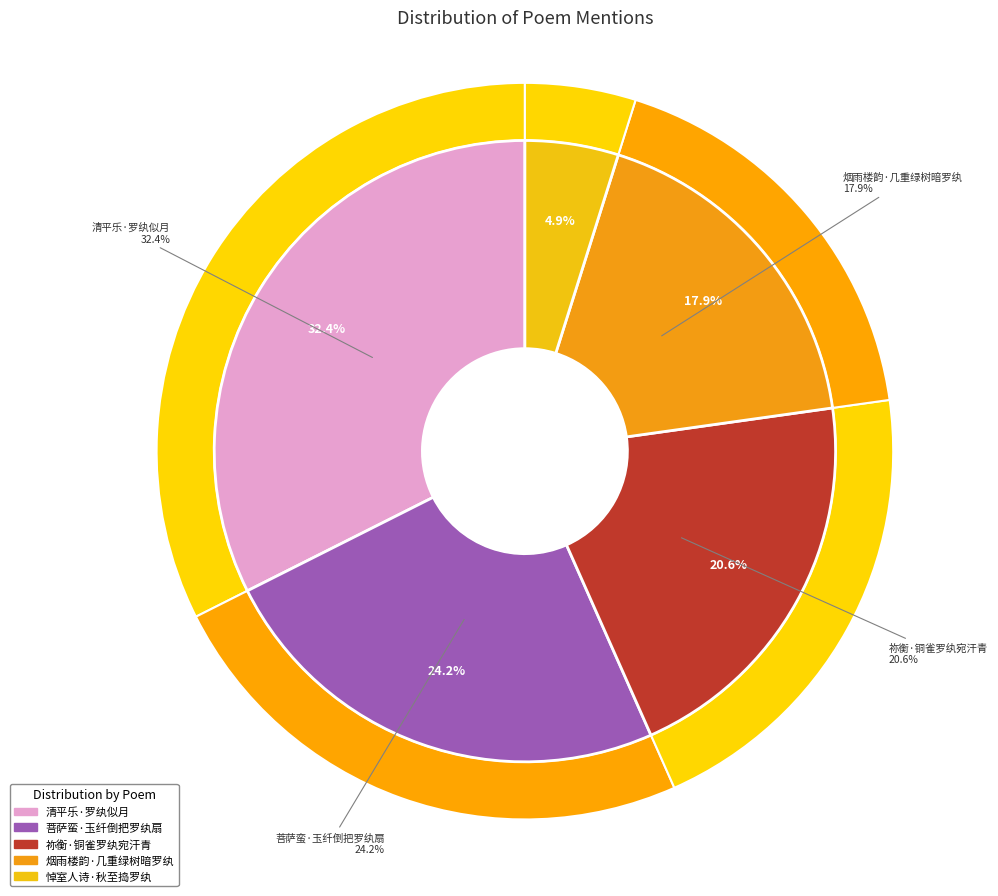

What percentage is NOT represented by 菩萨蛮·玉纤倒把罗纨扇?

75.8%